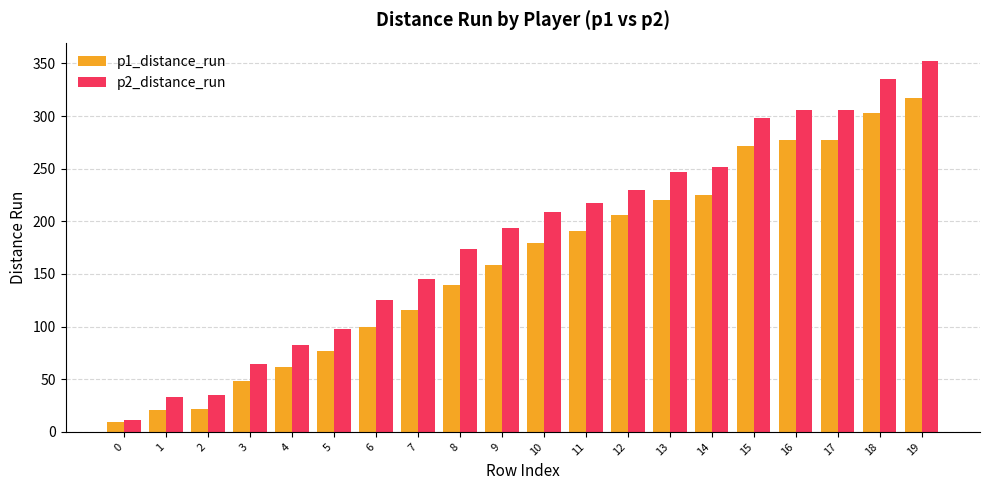

Which label corresponds to the largest value in the chart?

19